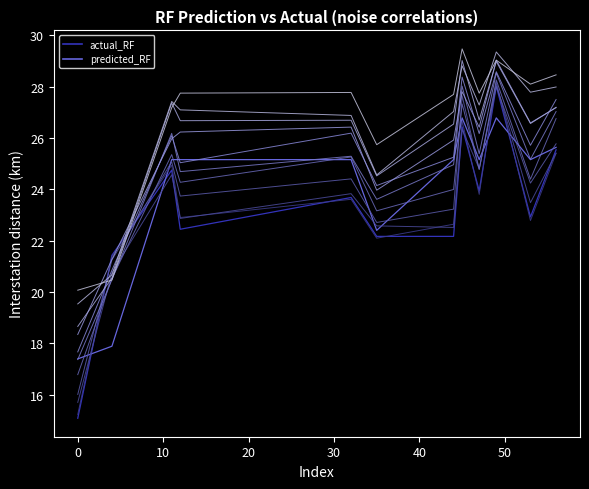

How many lines are shown in the chart?

12